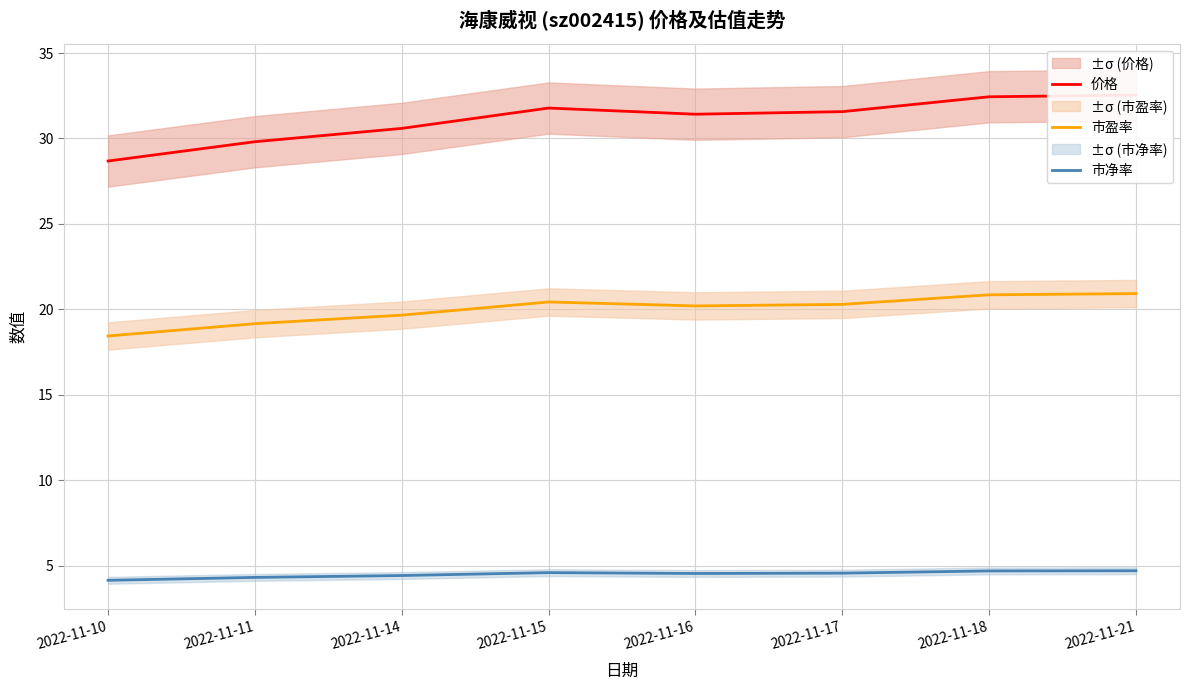

What is the value of the 市净率 point at the 6th from the left?

4.6